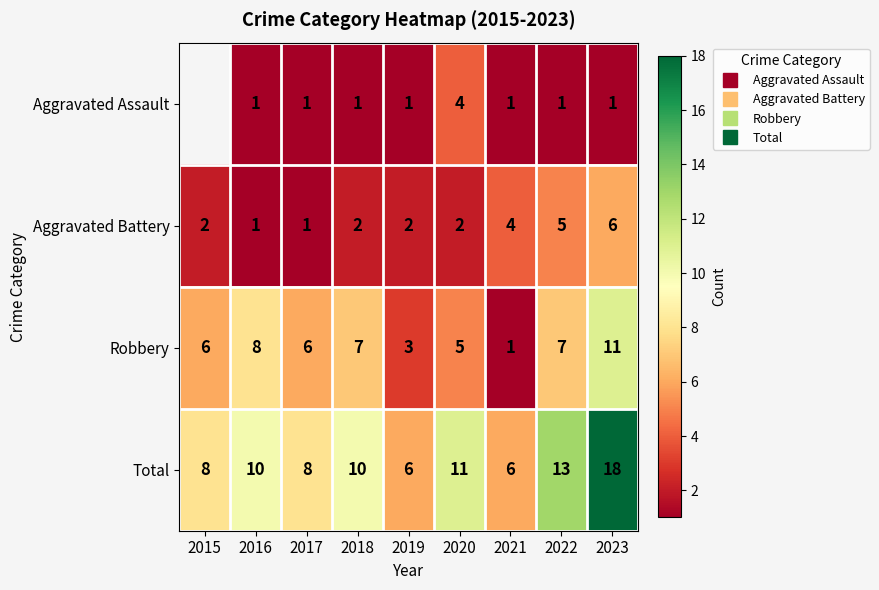

Which series changed the most between 2015 and 2019?

Robbery